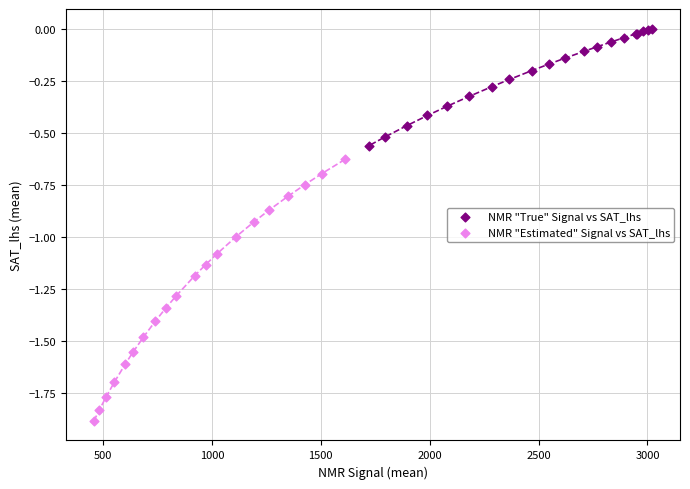

Which series contains the highest Y value?

NMR "True" Signal vs SAT_lhs